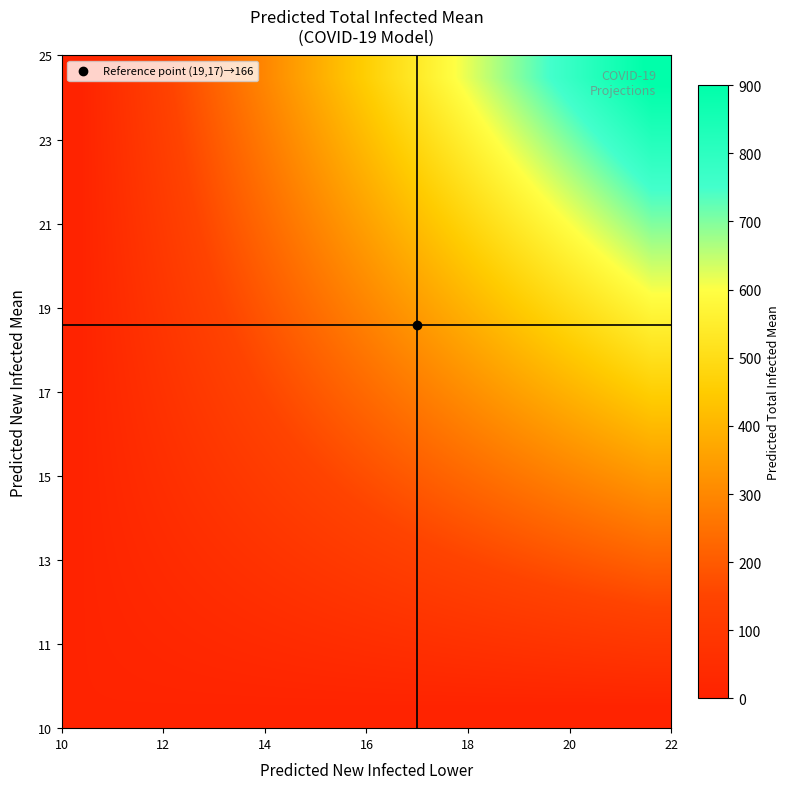

What is the minimum value shown in the chart?

10.0